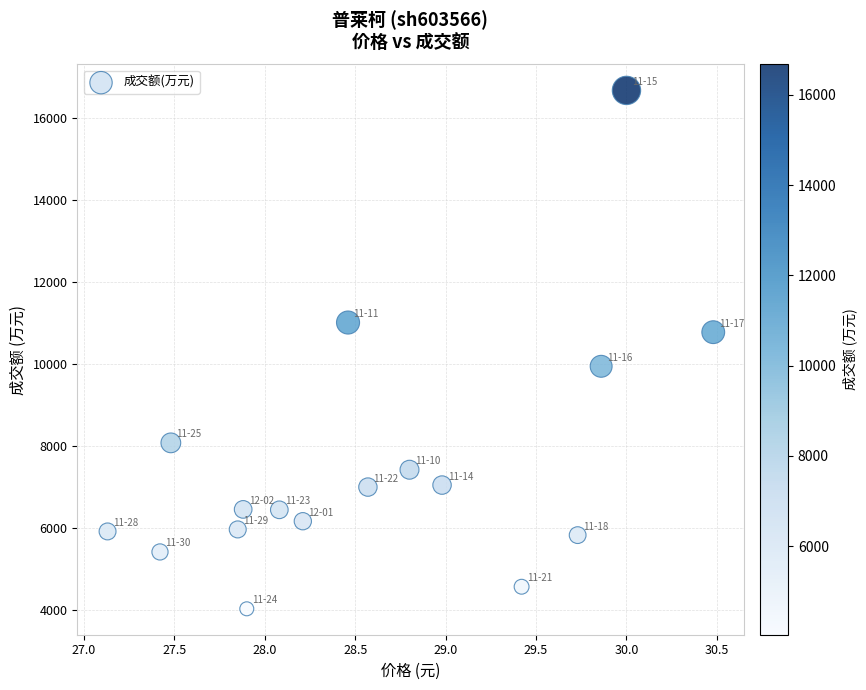

What is the range of Y values (max minus min)?

12636